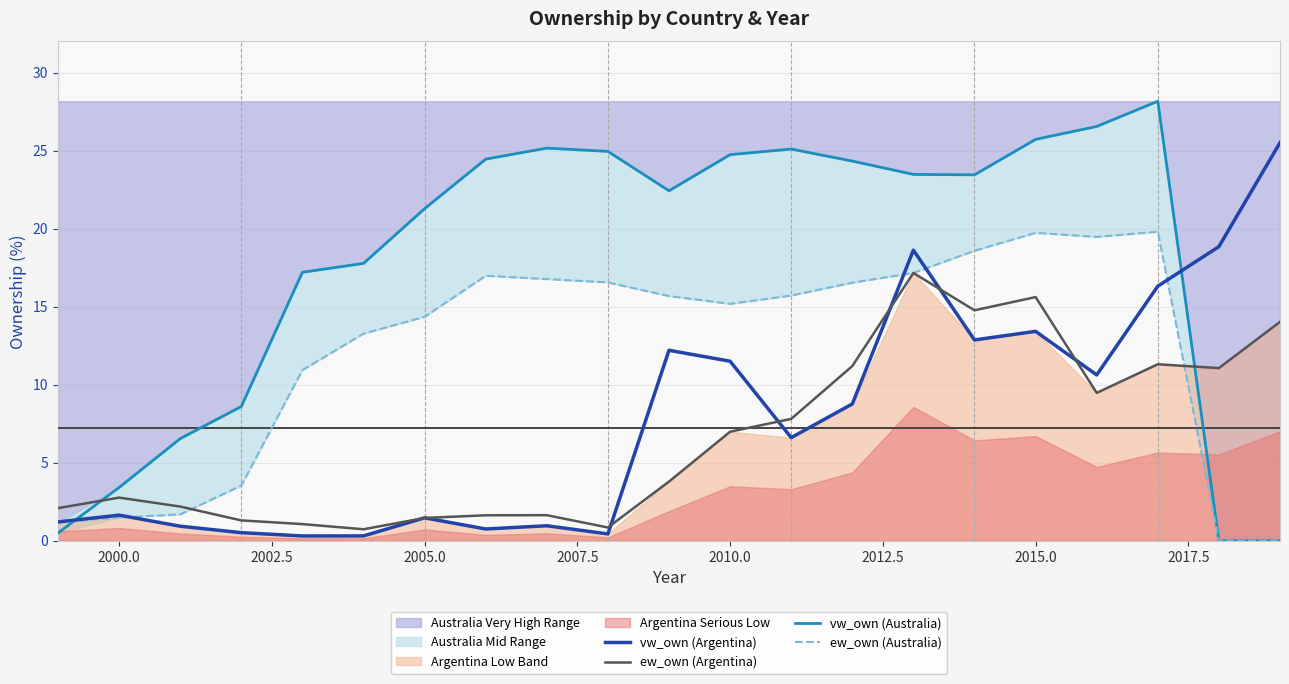

Reading left to right, what are all the values shown in this chart?

vw_own (Argentina): 1.2	1.6	0.9	0.5	0.3	0.3	1.5	0.8	1.0	0.4	12.2	11.5	6.6	8.8	18.6	12.9	13.4	10.6	16.3	18.9	25.5
ew_own (Argentina): 2.1	2.8	2.2	1.3	1.1	0.7	1.5	1.6	1.6	0.9	3.8	7.0	7.8	11.2	17.2	14.8	15.6	9.5	11.3	11.1	14.0
vw_own (Australia): 0.5	3.4	6.5	8.6	17.2	17.8	21.3	24.5	25.2	25.0	22.4	24.7	25.1	24.3	23.5	23.5	25.7	26.6	28.2	0.0	0.0
ew_own (Australia): 1.2	1.5	1.7	3.5	10.9	13.3	14.4	17.0	16.8	16.6	15.7	15.2	15.7	16.5	17.2	18.6	19.7	19.5	19.8	0.0	0.0